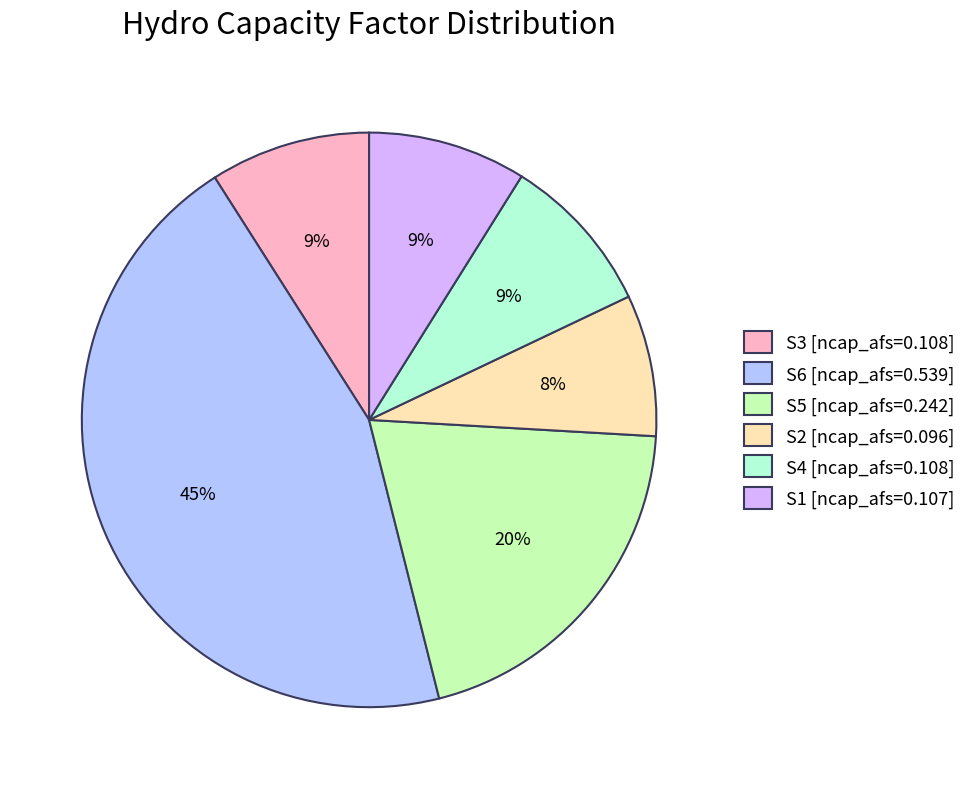

The S3 [ncap_afs=0.108] slice represents 9% of the pie. True or false?

True